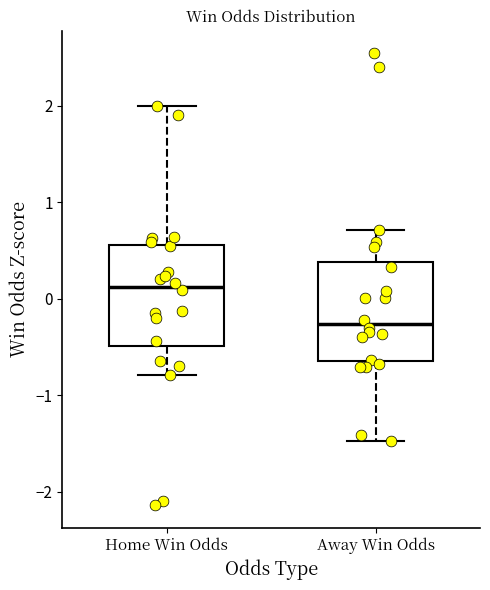

Reading left to right, read every box against the y-axis: the position of its median line, the range the box covers, and the ends of its whiskers. The values are not printed on the chart, so give them approximately, as read against the axis.

Home Win Odds: median 0.1, box -0.5 to 0.6, whiskers -0.8 to 2.0
Away Win Odds: median -0.3, box -0.6 to 0.4, whiskers -1.5 to 0.7